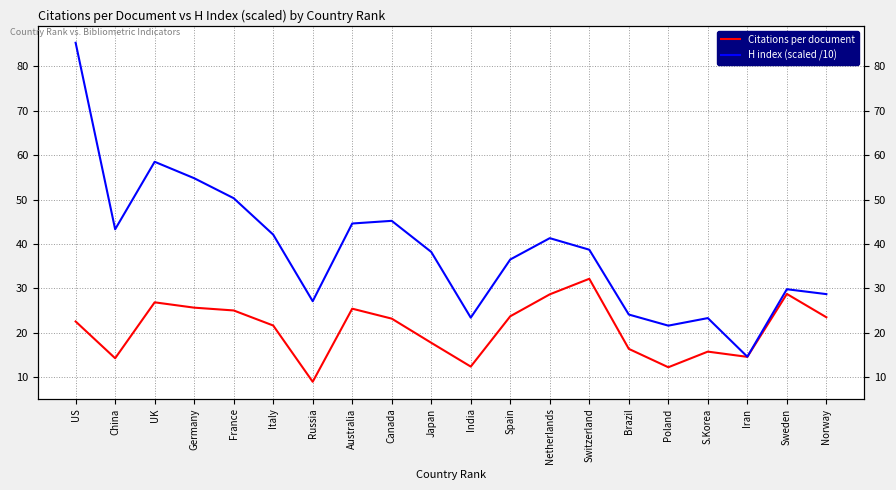

Reading left to right, list all the values displayed in this chart.

Citations per document: 22.5	14.3	26.9	25.6	25.0	21.6	9.0	25.4	23.2	17.7	12.4	23.7	28.6	32.1	16.4	12.2	15.8	14.6	28.7	23.5
H index (scaled /10): 85.3	43.3	58.5	54.8	50.3	42.1	27.1	44.6	45.2	38.2	23.4	36.5	41.3	38.7	24.1	21.6	23.3	14.6	29.8	28.7